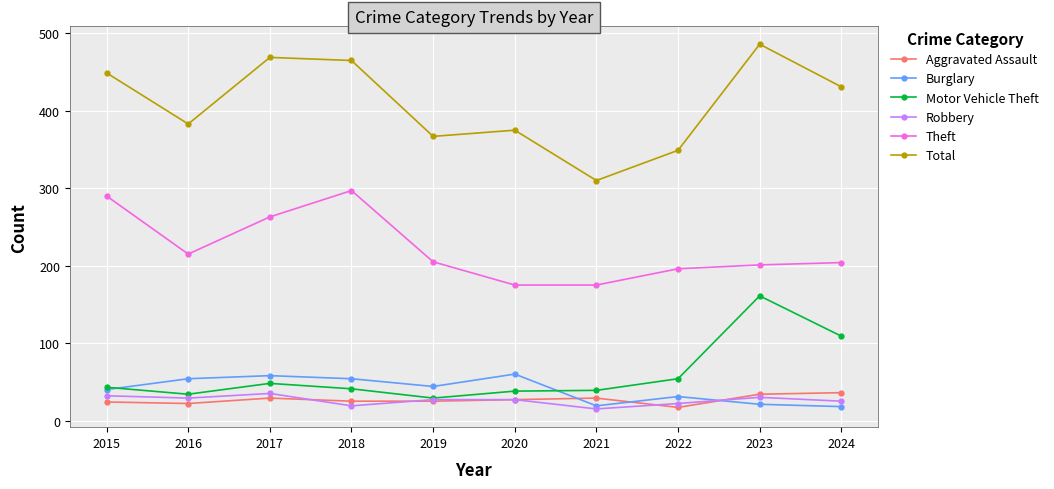

True or false: Motor Vehicle Theft and Theft intersect in this chart.

False